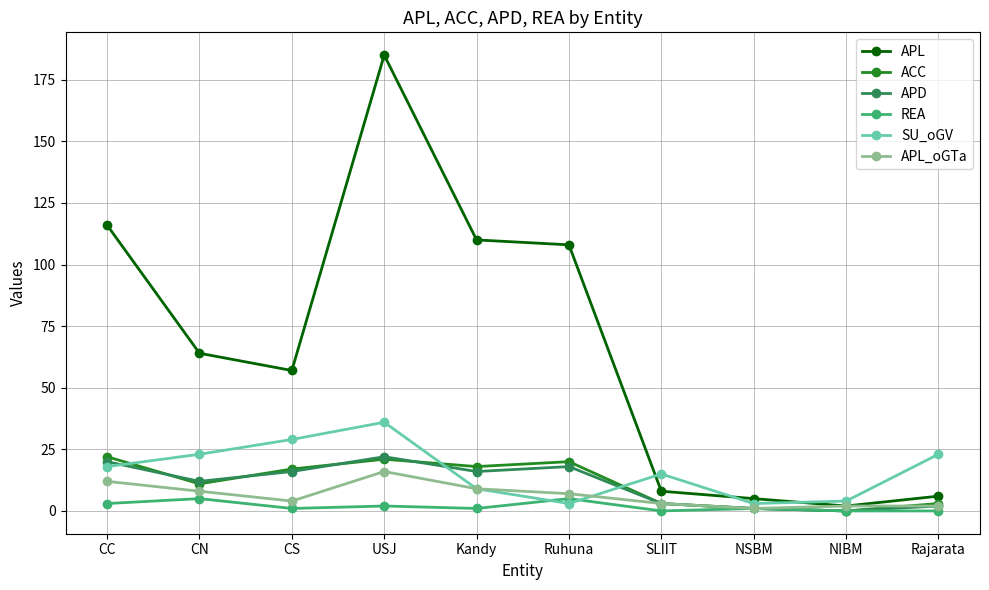

What value does the APL_oGTa series have at Ruhuna, to the nearest 5?

5